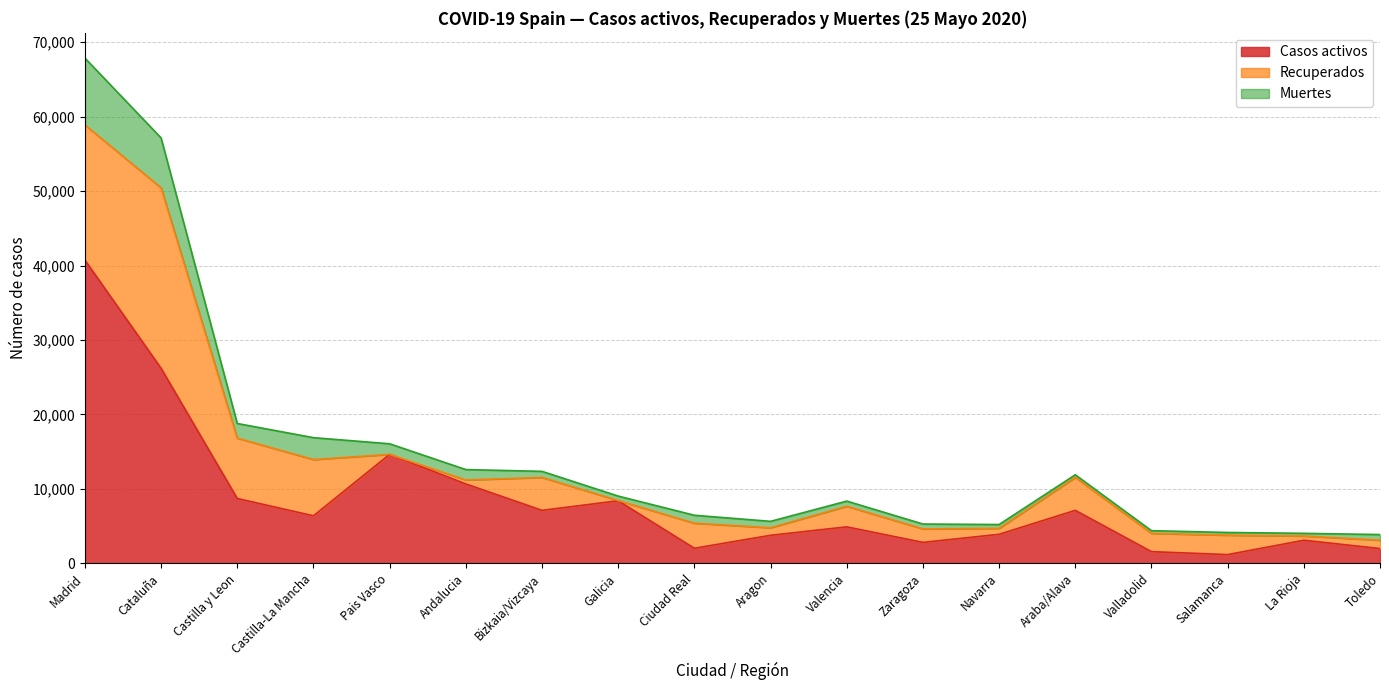

At which category is the sum across all series the highest?

Madrid